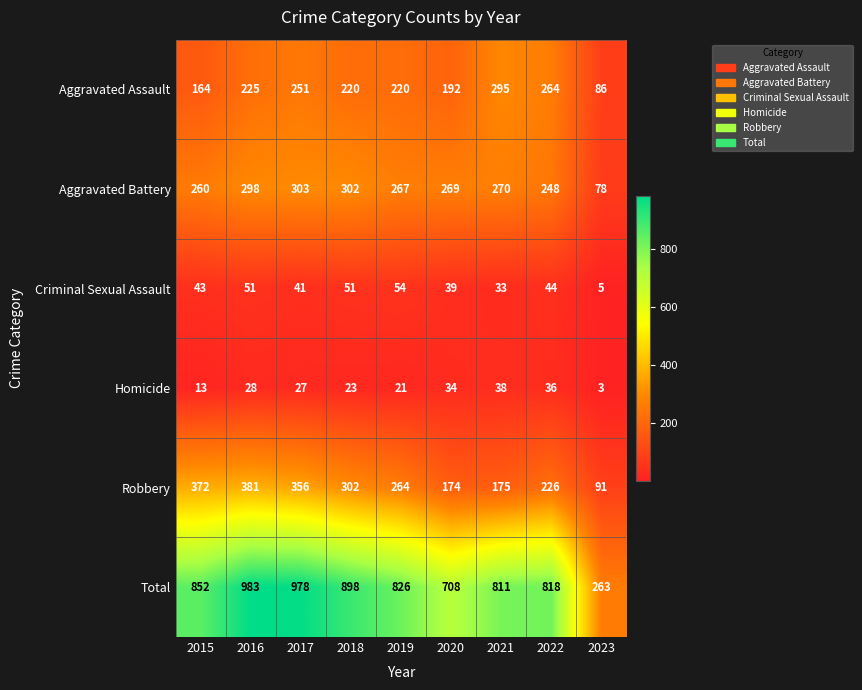

Which label corresponds to the largest value in the chart?

2016